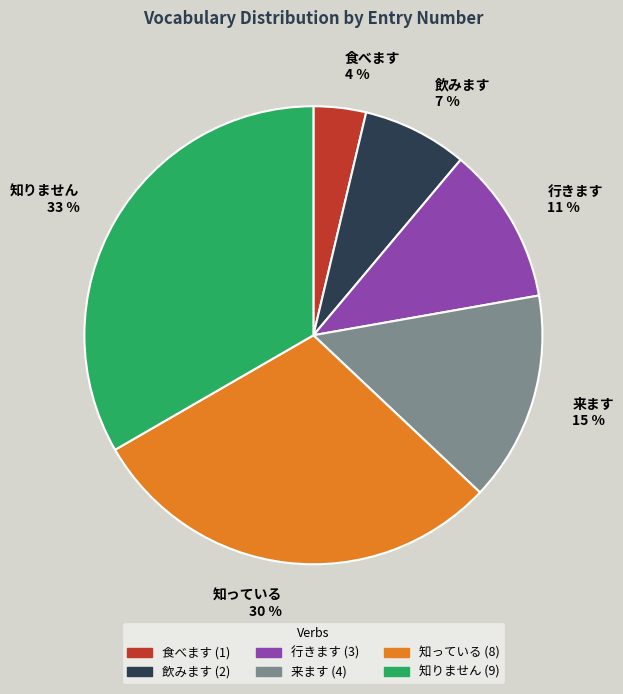

How many segments does this pie chart have?

6